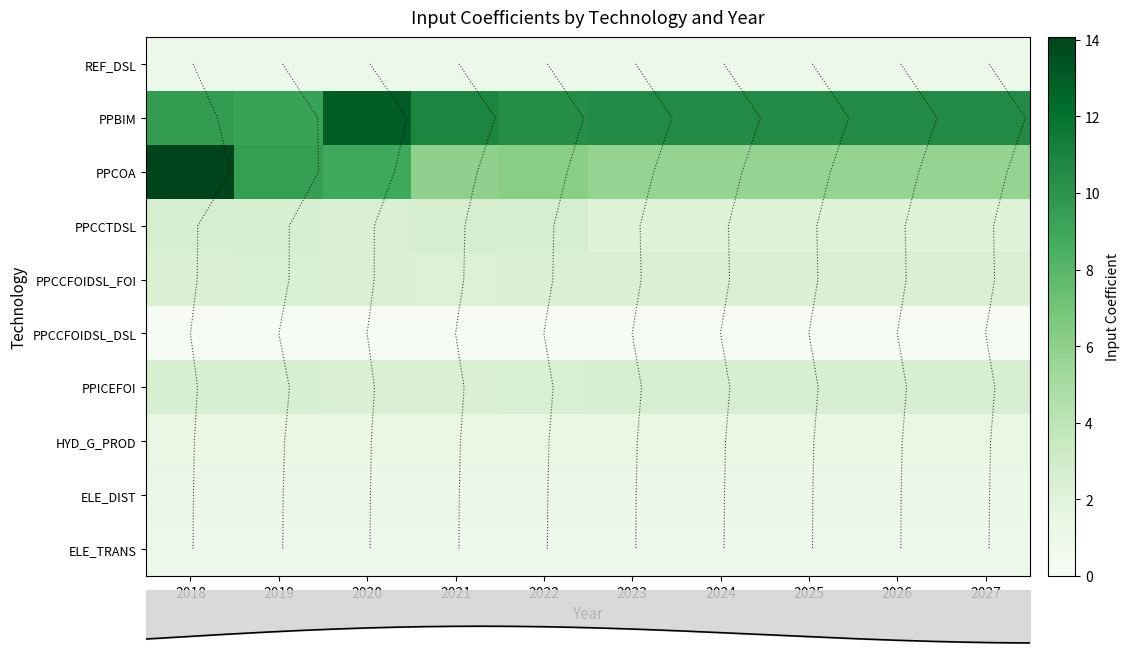

Rank the categories by ELE_TRANS value from highest to lowest.

2018, 2019, 2020, 2021, 2022, 2023, 2024, 2025, 2026, 2027